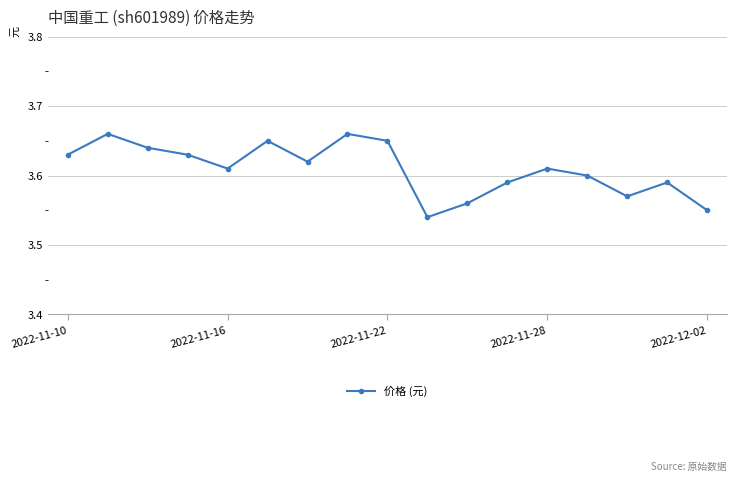

How many values are between 3 and 4?

17